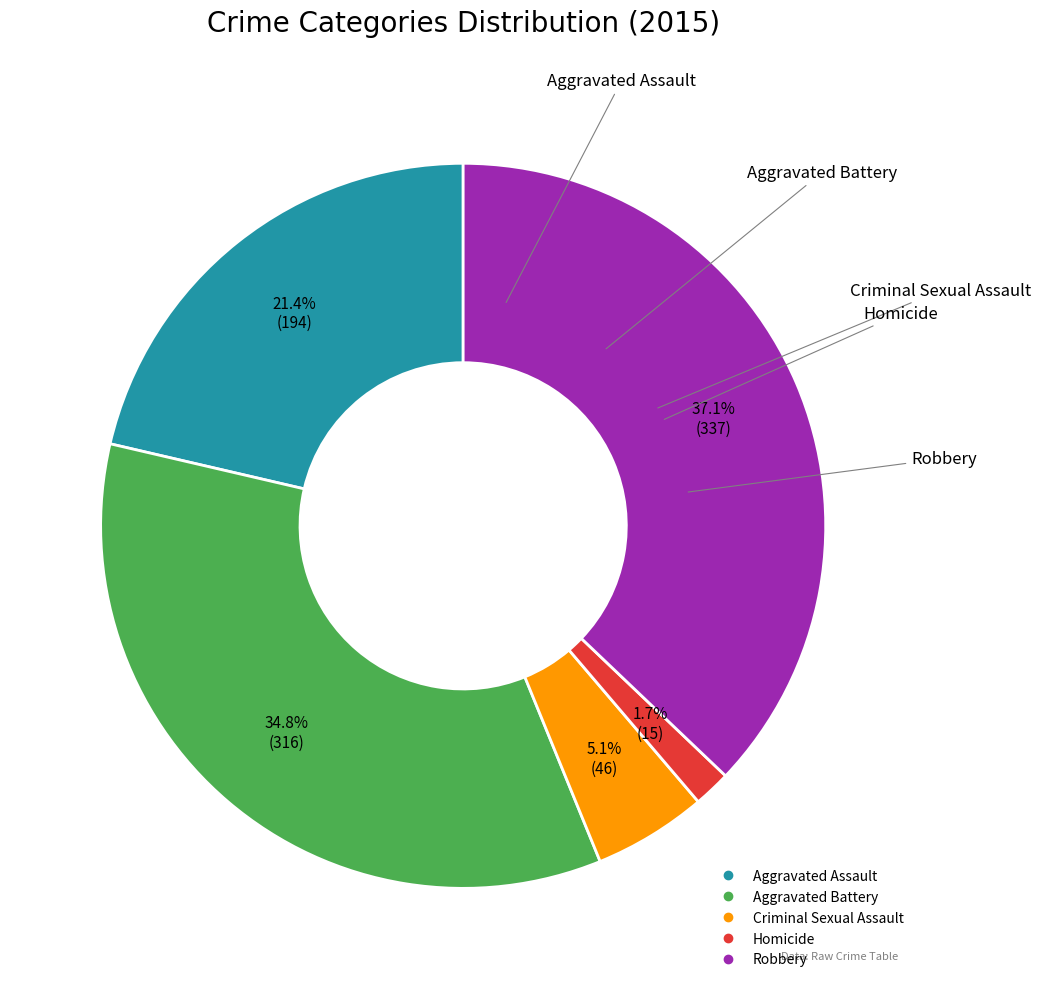

True or false: Robbery accounts for 26% of the total.

False